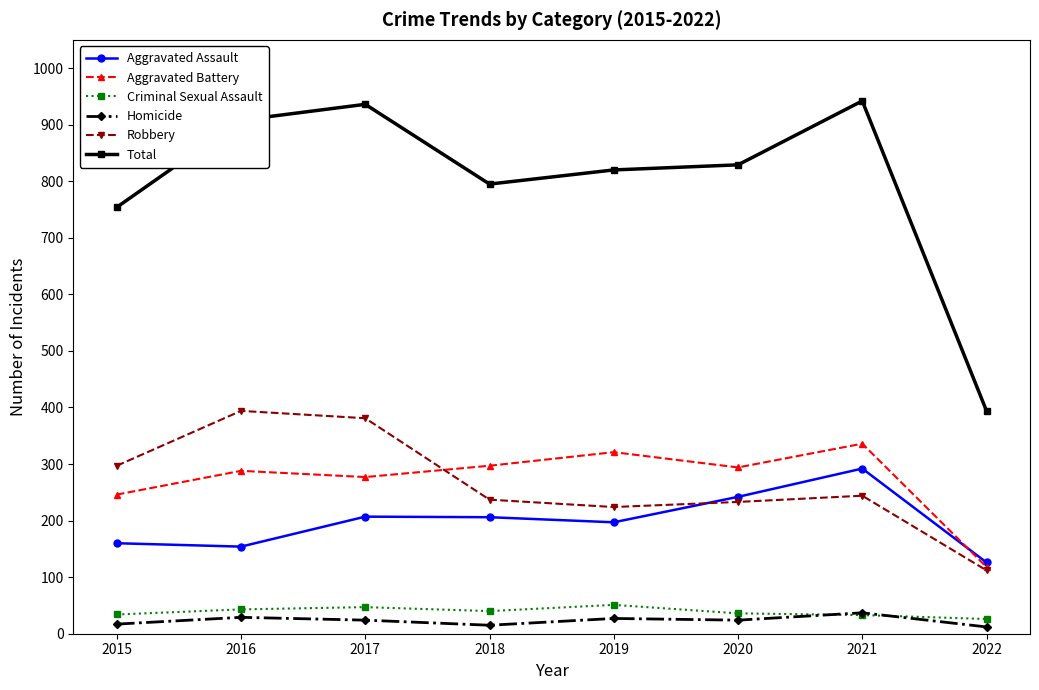

What are all the series names shown in the legend?

Aggravated Assault, Aggravated Battery, Criminal Sexual Assault, Homicide, Robbery, Total